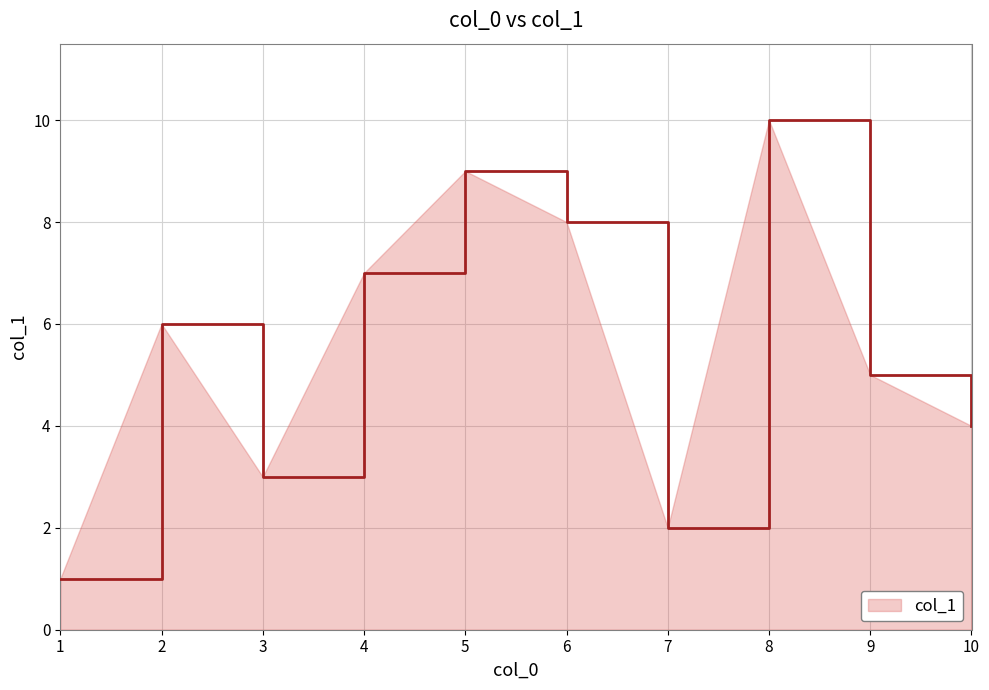

What is the difference between the maximum and second lowest values?

8